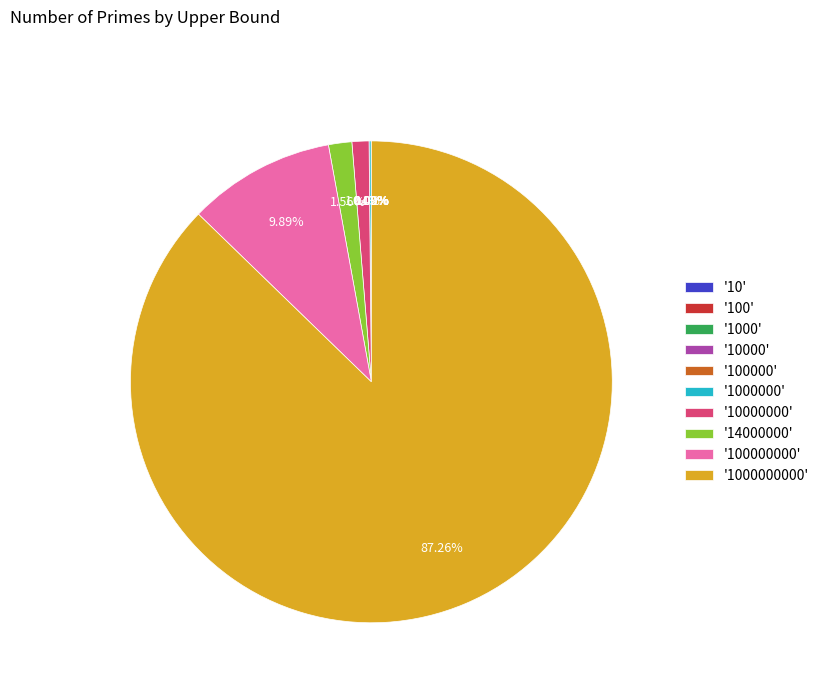

Is '10000000' the majority of the pie?

No